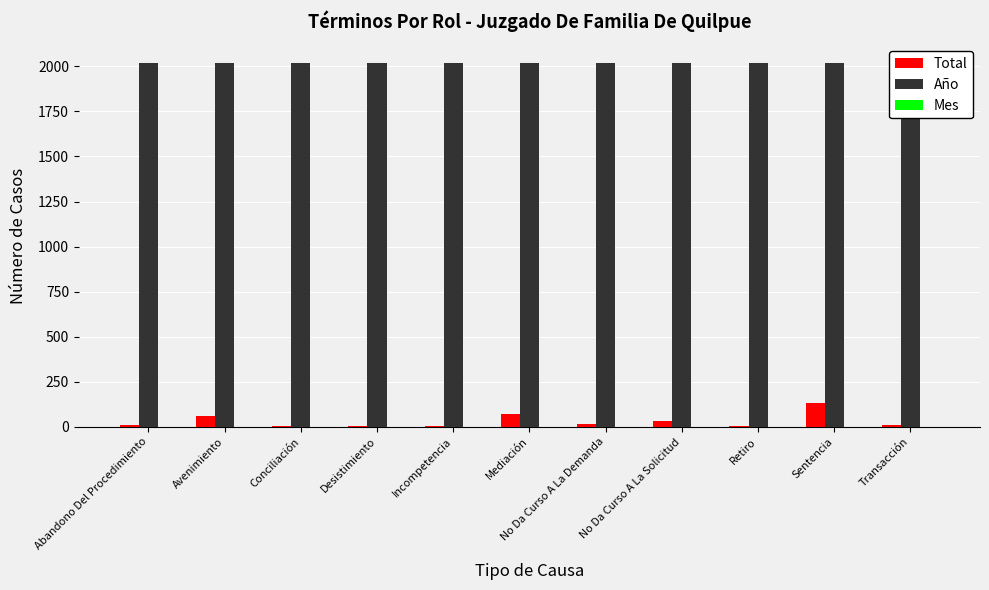

Which series has the widest spread of values?

Total